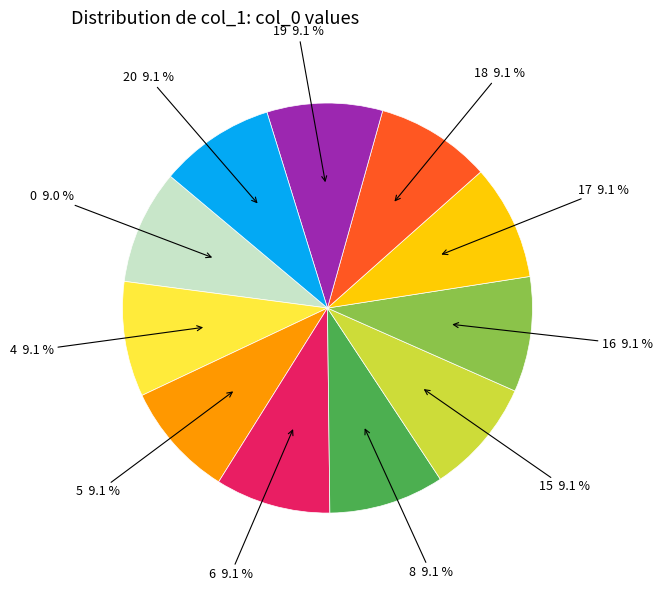

Does any single category account for the majority?

No